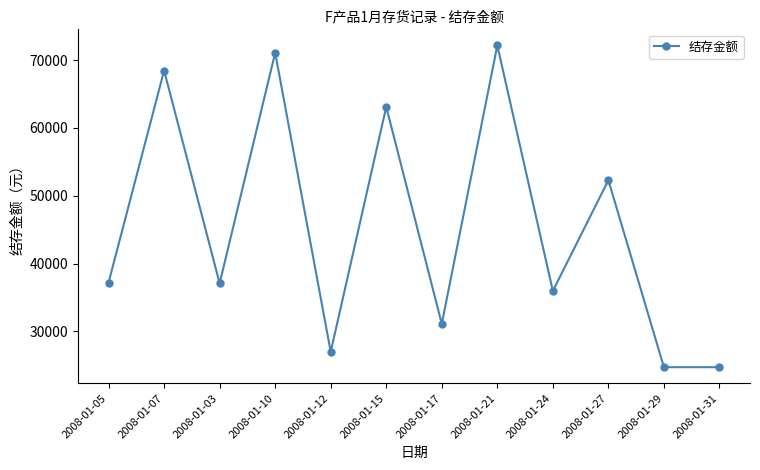

What is the sum of all values?

544916.4